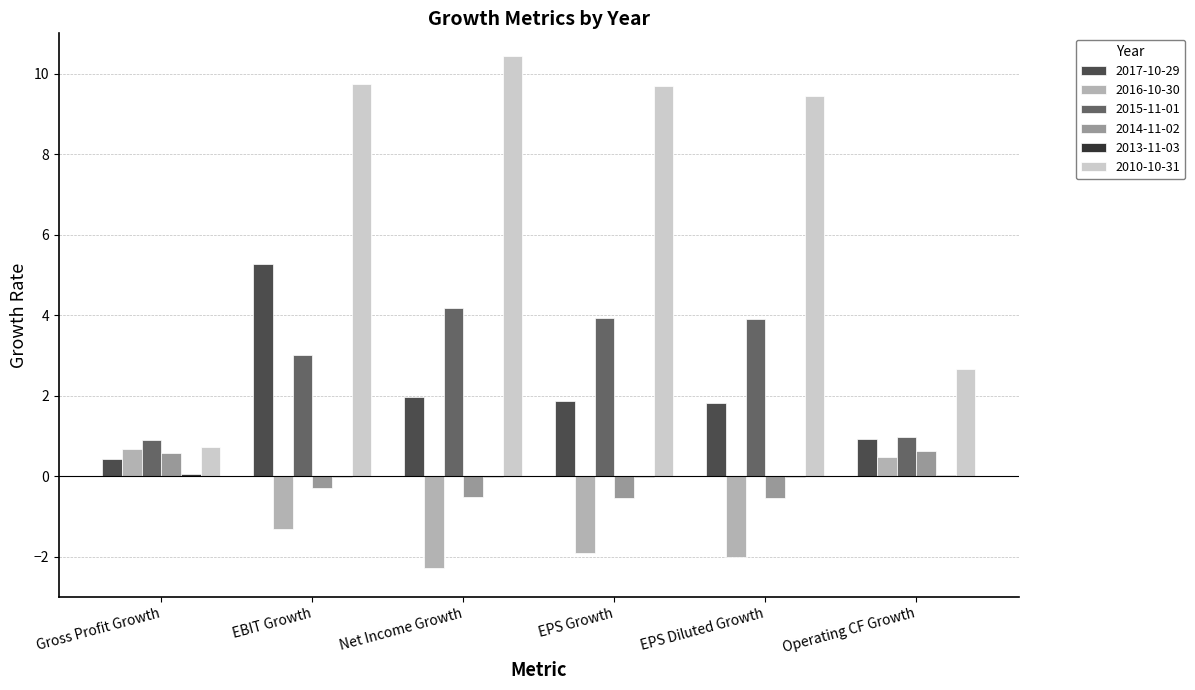

Count the number of categories in the chart.

6